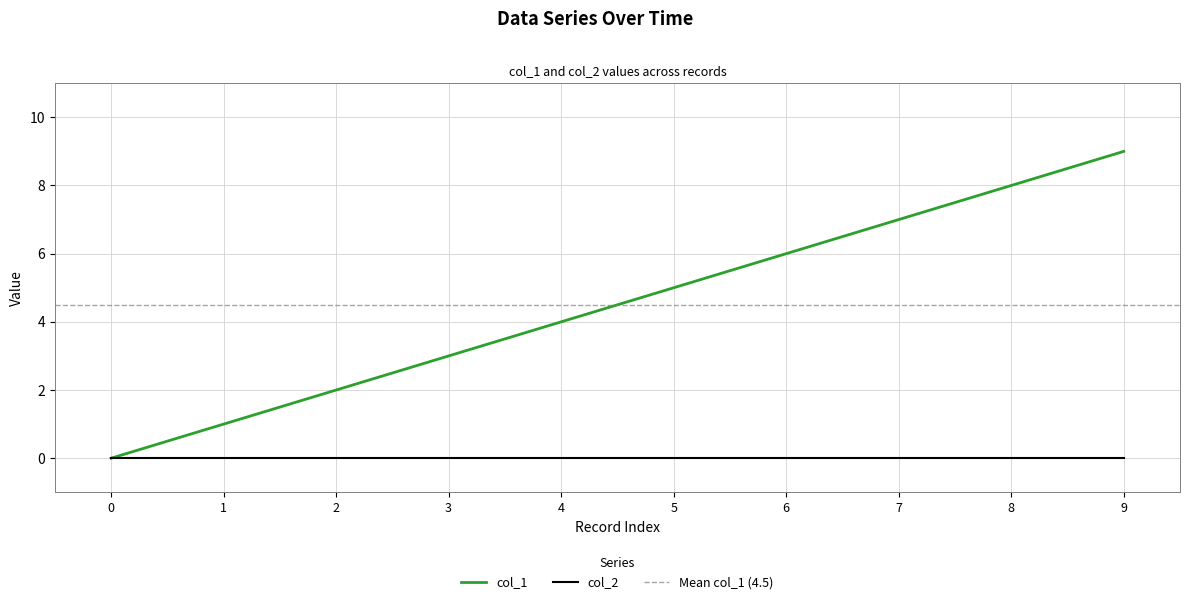

True or false: col_2 has a value of 0 at 6.

True